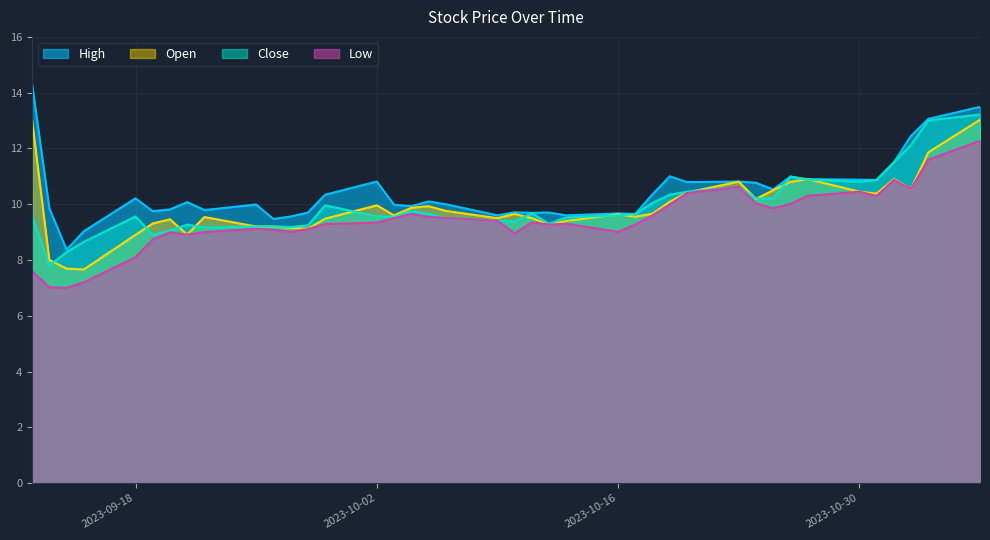

Reading right to left, transcribe all the data shown in this chart.

High: 2023-11-06=13.5	2023-11-03=13.1	2023-11-02=12.4	2023-11-01=11.5	2023-10-31=10.9	2023-10-30=10.9	2023-10-27=10.9	2023-10-26=11.0	2023-10-25=10.5	2023-10-24=10.8	2023-10-23=10.8	2023-10-20=10.8	2023-10-19=11.0	2023-10-18=10.4	2023-10-17=9.7	2023-10-16=9.7	2023-10-13=9.6	2023-10-12=9.7	2023-10-11=9.7	2023-10-10=9.7	2023-10-09=9.6	2023-10-06=10.0	2023-10-05=10.1	2023-10-04=9.9	2023-10-03=10.0	2023-10-02=10.8	2023-09-29=10.3	2023-09-28=9.7	2023-09-27=9.6	2023-09-26=9.5	2023-09-25=10.0	2023-09-22=9.8	2023-09-21=10.1	2023-09-20=9.8	2023-09-19=9.8	2023-09-18=10.2	2023-09-15=9.0	2023-09-14=8.4	2023-09-13=9.9	2023-09-12=14.3
Open: 2023-11-06=13.0	2023-11-03=11.9	2023-11-02=10.6	2023-11-01=10.9	2023-10-31=10.4	2023-10-30=10.4	2023-10-27=10.9	2023-10-26=10.8	2023-10-25=10.5	2023-10-24=10.2	2023-10-23=10.8	2023-10-20=10.4	2023-10-19=10.1	2023-10-18=9.7	2023-10-17=9.6	2023-10-16=9.6	2023-10-13=9.4	2023-10-12=9.3	2023-10-11=9.5	2023-10-10=9.7	2023-10-09=9.5	2023-10-06=9.8	2023-10-05=9.9	2023-10-04=9.9	2023-10-03=9.6	2023-10-02=10.0	2023-09-29=9.5	2023-09-28=9.1	2023-09-27=9.2	2023-09-26=9.2	2023-09-25=9.2	2023-09-22=9.5	2023-09-21=8.9	2023-09-20=9.5	2023-09-19=9.3	2023-09-18=8.9	2023-09-15=7.7	2023-09-14=7.7	2023-09-13=8.0	2023-09-12=13.0
Close: 2023-11-06=13.2	2023-11-03=13.0	2023-11-02=12.1	2023-11-01=11.5	2023-10-31=10.9	2023-10-30=10.8	2023-10-27=10.9	2023-10-26=11.0	2023-10-25=10.2	2023-10-24=10.2	2023-10-23=10.6	2023-10-20=10.4	2023-10-19=10.3	2023-10-18=10.1	2023-10-17=9.7	2023-10-16=9.6	2023-10-13=9.5	2023-10-12=9.3	2023-10-11=9.7	2023-10-10=9.4	2023-10-09=9.4	2023-10-06=9.5	2023-10-05=9.7	2023-10-04=9.8	2023-10-03=9.6	2023-10-02=9.6	2023-09-29=10.0	2023-09-28=9.2	2023-09-27=9.2	2023-09-26=9.2	2023-09-25=9.2	2023-09-22=9.2	2023-09-21=9.3	2023-09-20=9.1	2023-09-19=8.9	2023-09-18=9.6	2023-09-15=8.7	2023-09-14=8.3	2023-09-13=7.8	2023-09-12=9.6
Low: 2023-11-06=12.3	2023-11-03=11.6	2023-11-02=10.6	2023-11-01=10.9	2023-10-31=10.3	2023-10-30=10.4	2023-10-27=10.3	2023-10-26=10.0	2023-10-25=9.8	2023-10-24=10.0	2023-10-23=10.6	2023-10-20=10.4	2023-10-19=10.0	2023-10-18=9.6	2023-10-17=9.3	2023-10-16=9.0	2023-10-13=9.3	2023-10-12=9.3	2023-10-11=9.3	2023-10-10=8.9	2023-10-09=9.4	2023-10-06=9.5	2023-10-05=9.6	2023-10-04=9.7	2023-10-03=9.5	2023-10-02=9.3	2023-09-29=9.3	2023-09-28=9.1	2023-09-27=9.0	2023-09-26=9.1	2023-09-25=9.1	2023-09-22=9.0	2023-09-21=8.9	2023-09-20=9.0	2023-09-19=8.7	2023-09-18=8.1	2023-09-15=7.2	2023-09-14=7.0	2023-09-13=7.0	2023-09-12=7.6